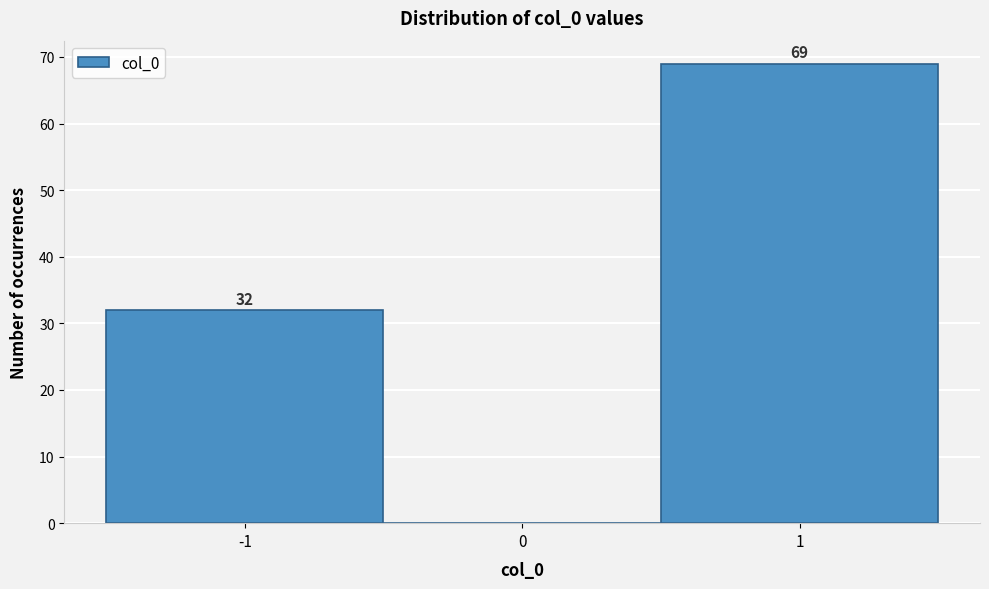

Over which range of the x-axis is the bar tallest?

0.5 to 1.5